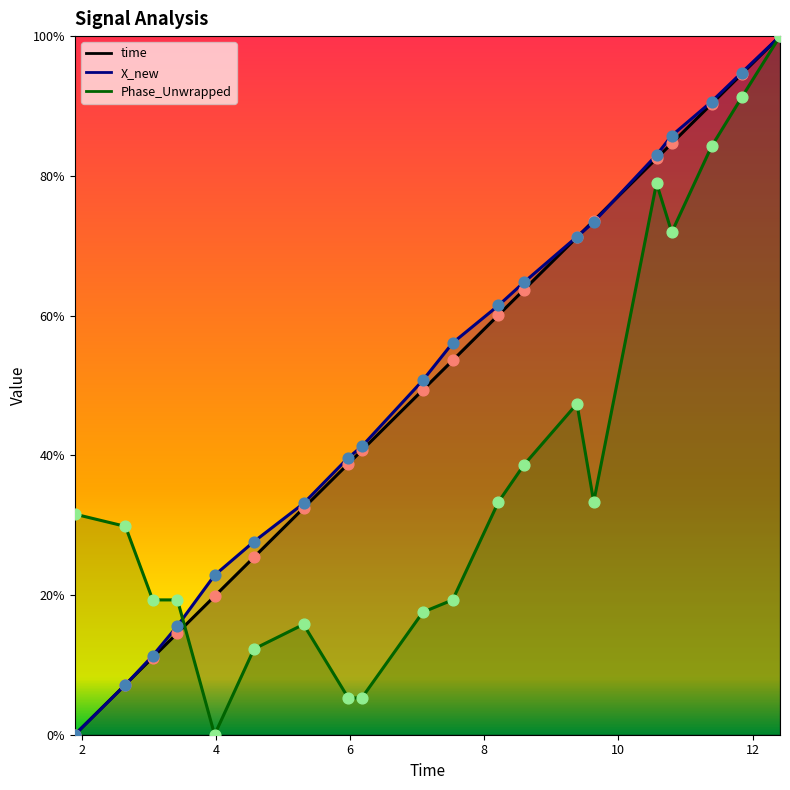

Which series has the largest total across all categories?

X_new